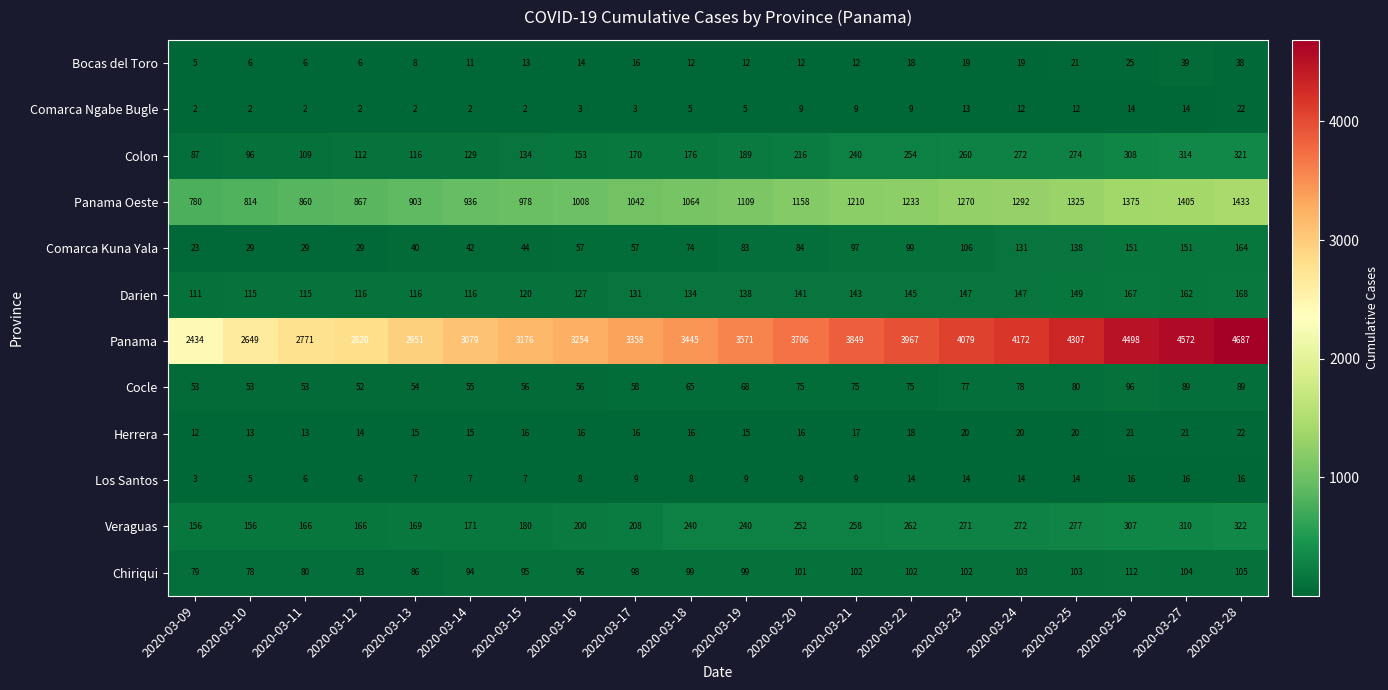

What is the average value of the Chiriqui series?

96